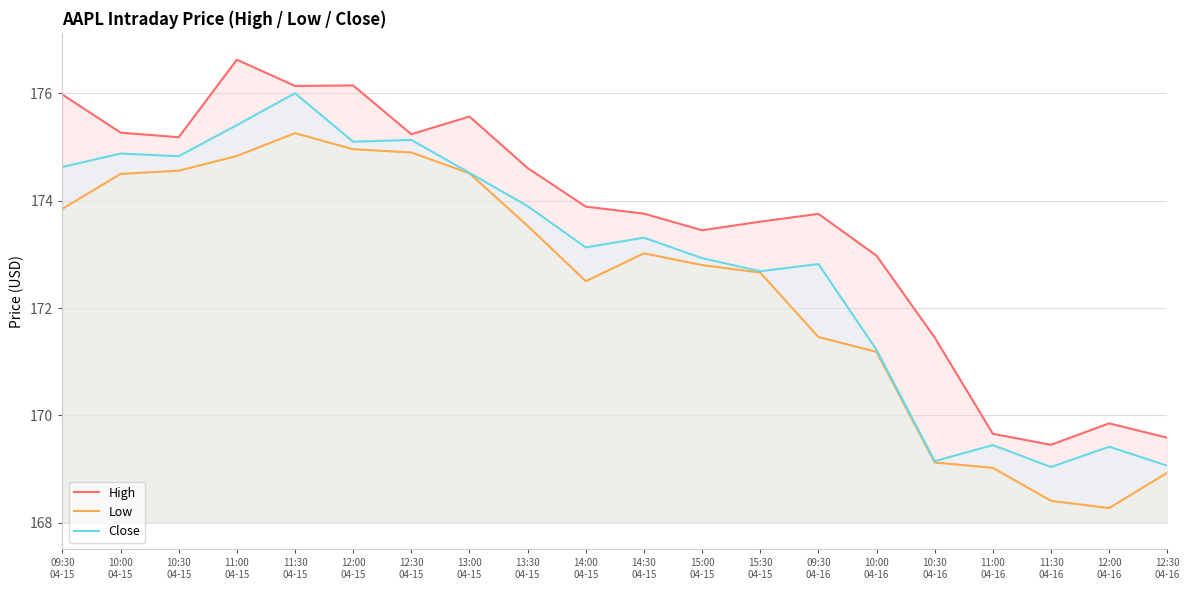

What is the difference between the maximum and minimum values in the Close series?

7.0